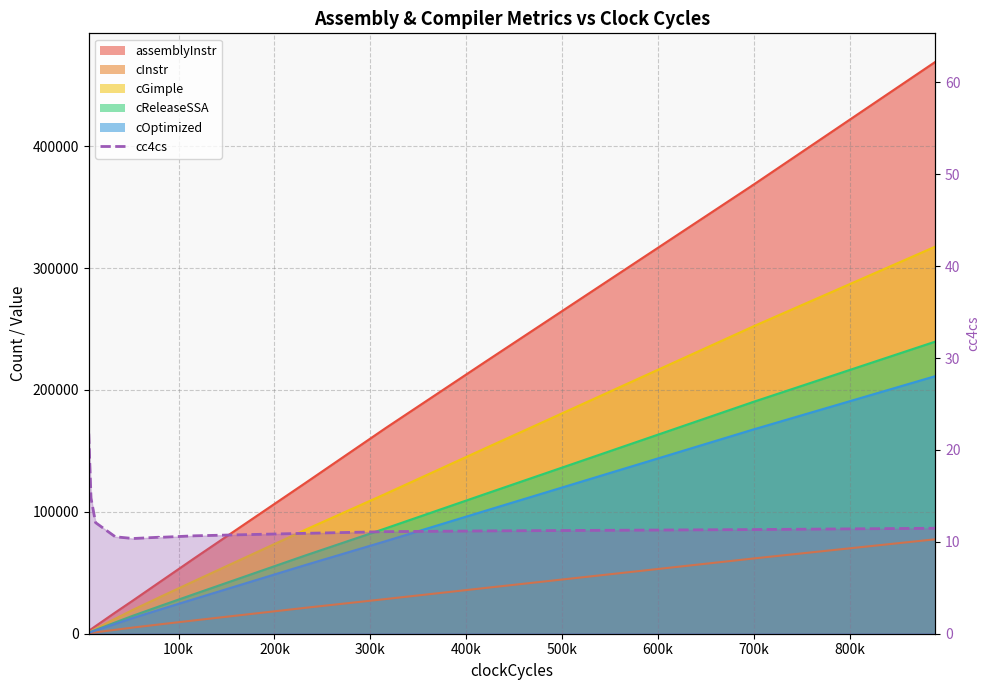

What is the difference between the maximum and minimum values in the cInstr series?

77171.0